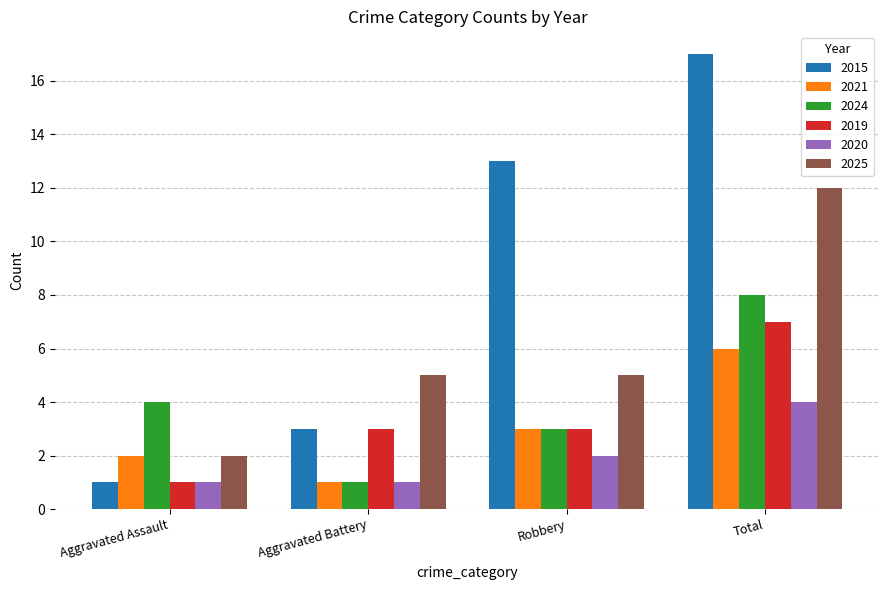

What is the value of the 2020 bar at the 1st from the left?

1